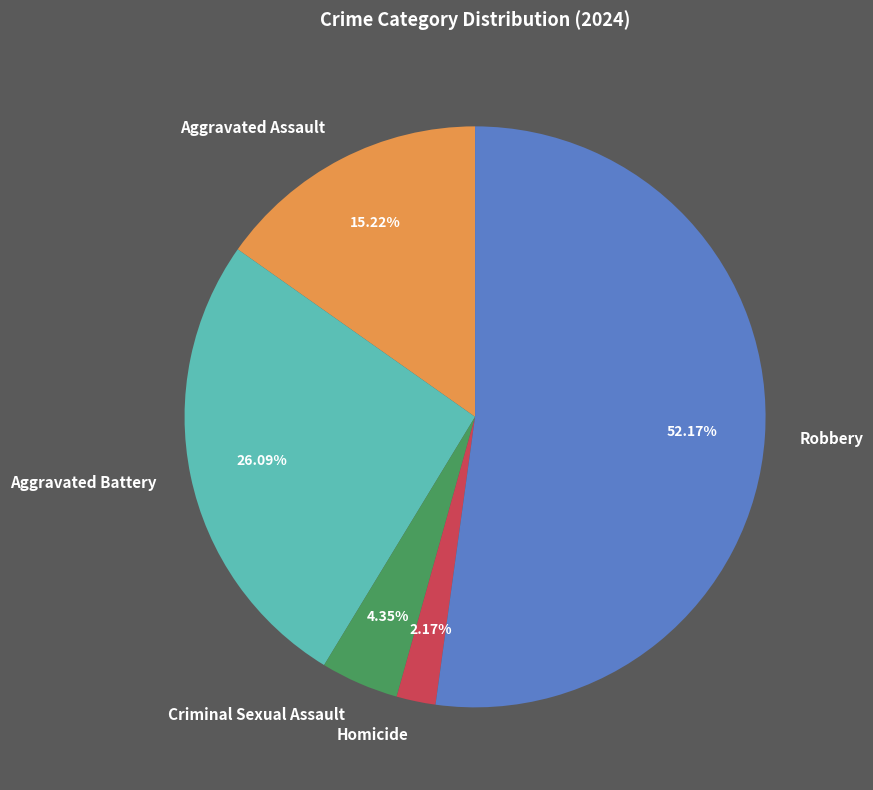

To the nearest percent, what is the difference between the Aggravated Assault and Criminal Sexual Assault slice percentages?

11%